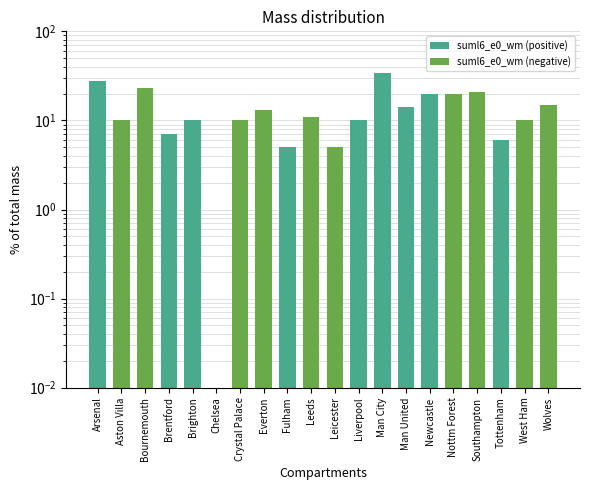

Read the suml6_e0_wm (positive) value at Brentford.

7.0